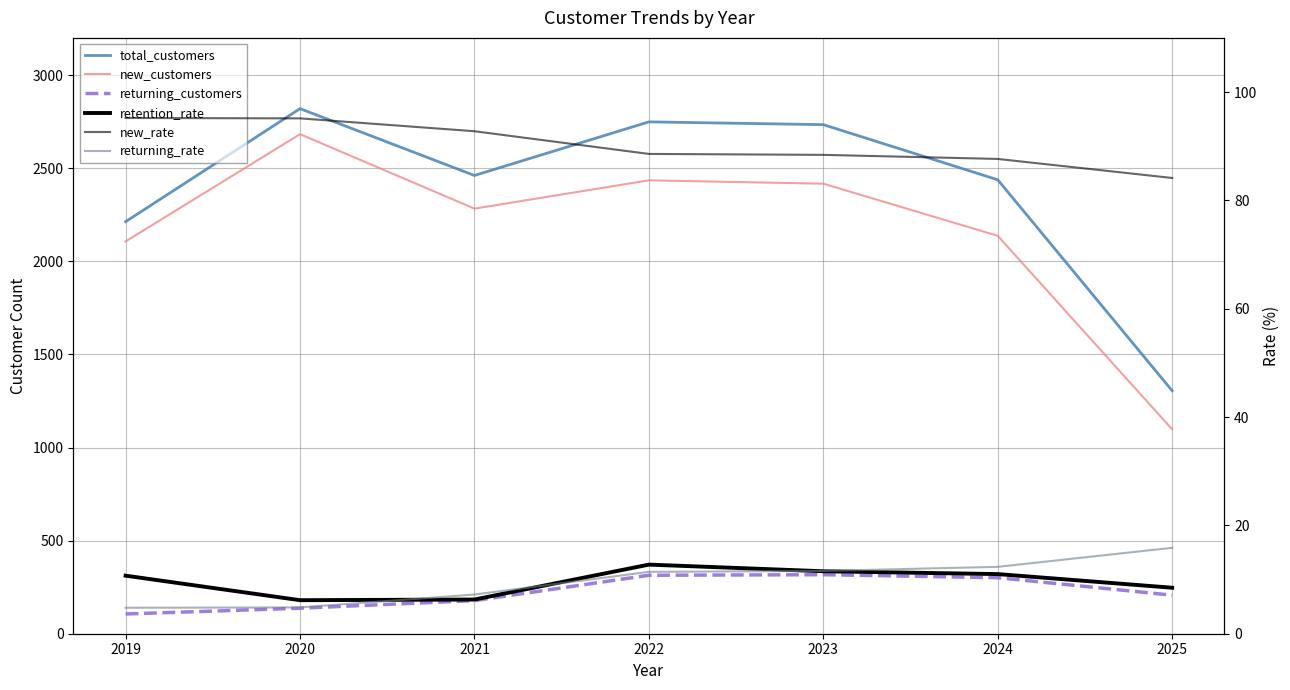

Reading right to left, extract all data points from this chart.

total_customers: 1305.0	2438.0	2734.0	2749.0	2461.0	2820.0	2213.0
new_customers: 1098.0	2137.0	2417.0	2435.0	2283.0	2683.0	2107.0
returning_customers: 207.0	301.0	317.0	314.0	178.0	137.0	106.0
retention_rate: 8.5	11.0	11.5	12.8	6.3	6.2	10.7
new_rate: 84.1	87.7	88.4	88.6	92.8	95.1	95.2
returning_rate: 15.9	12.3	11.6	11.4	7.2	4.9	4.8